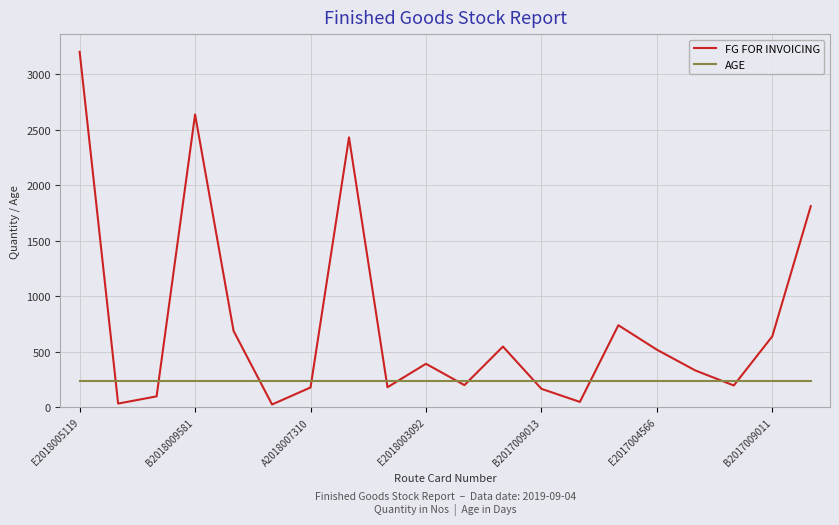

Which series has the largest total across all categories?

FG FOR INVOICING